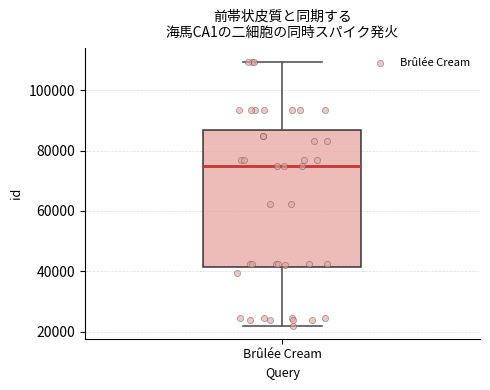

Transcribe this box plot: give where the median line is, the range the box spans, and where the two whiskers end, as read against the y-axis. The values are not printed on the chart, so give them approximately, as read against the axis.

median 74000, box 42000 to 86000, whiskers 22000 to 110000